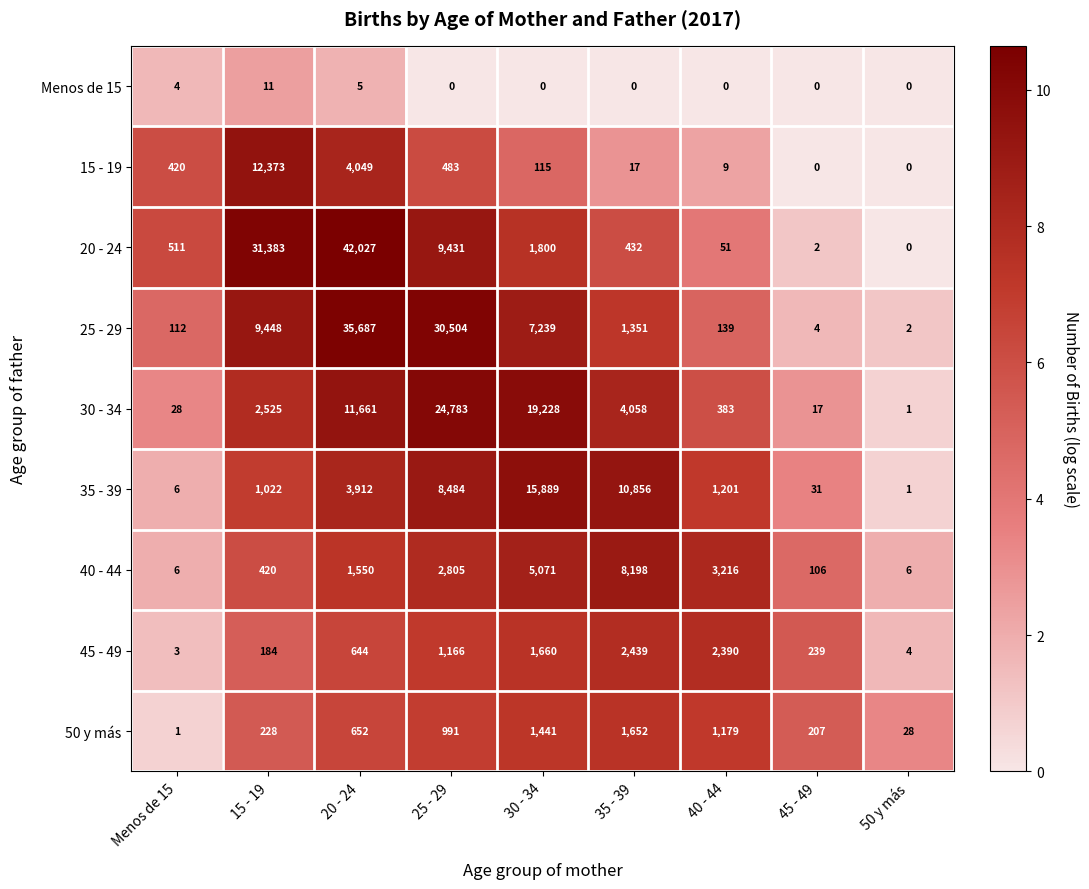

What is the maximum value for 50 y más?

1652